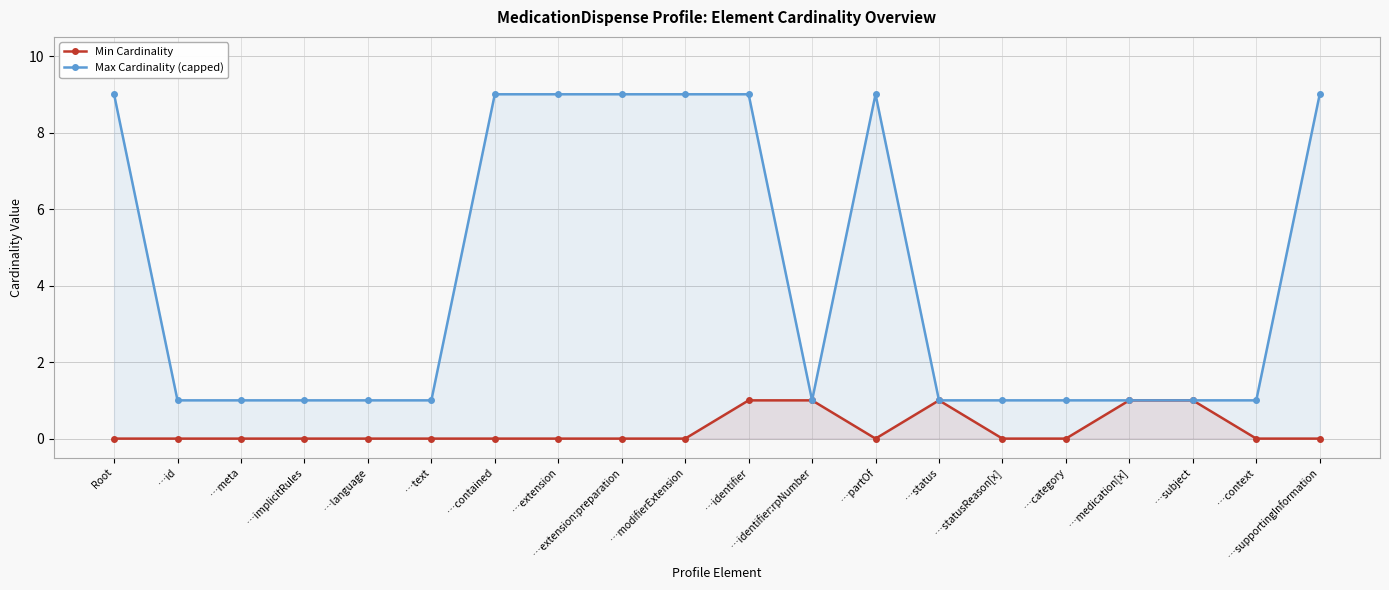

What are all the series names shown in the legend?

Min Cardinality, Max Cardinality (capped)